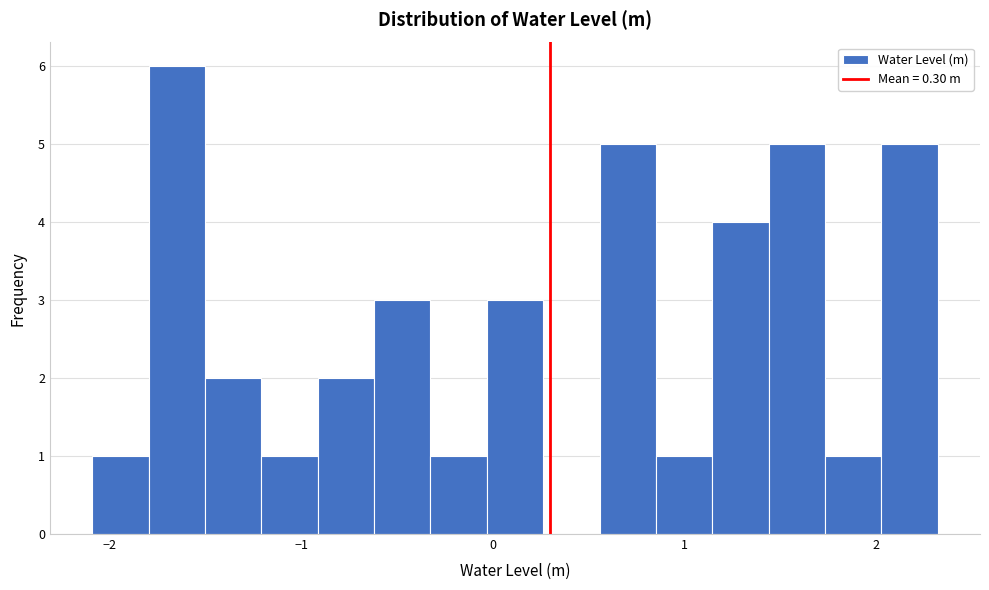

Around what value on the x-axis is the tallest bar? Give the approximate position of its centre, as read against the axis.

-1.6